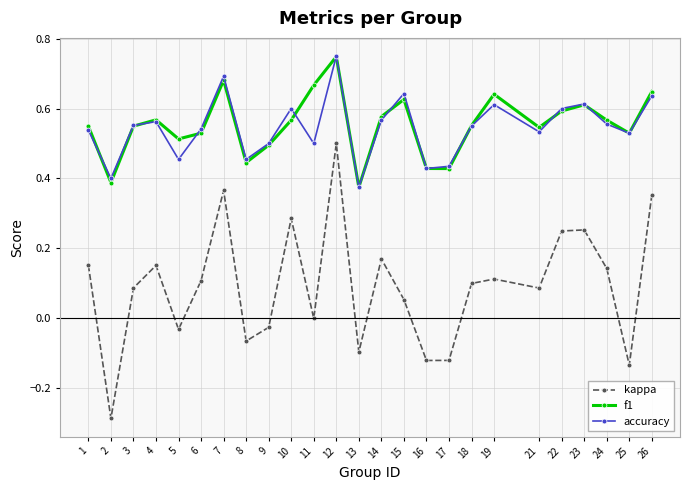

Is the value of kappa at 10 greater than the value of f1 at 10?

No